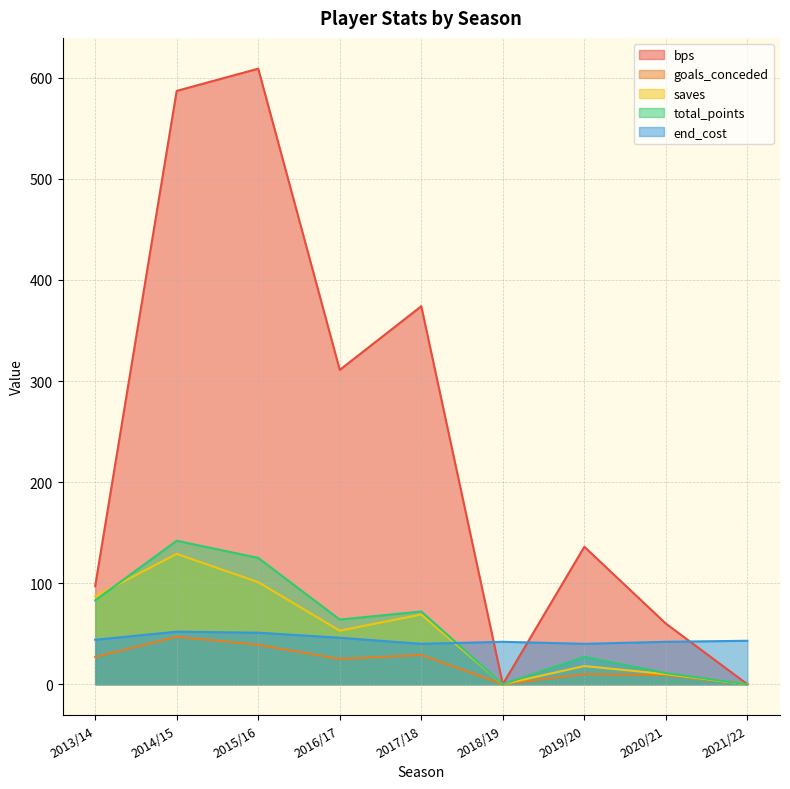

Which category has the lowest value in the saves series?

2018/19